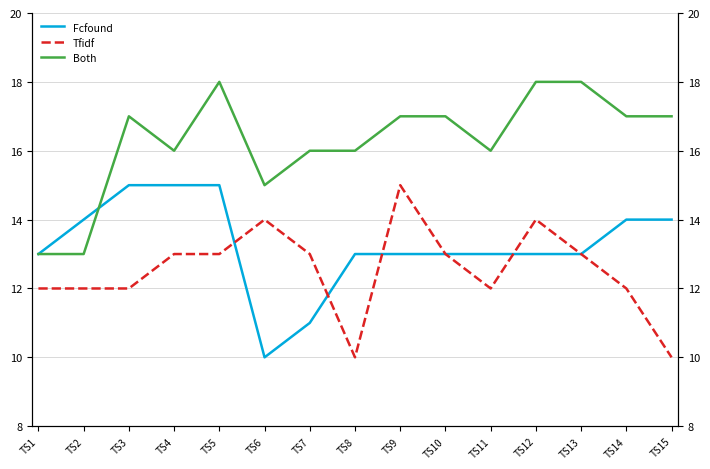

What is the total value across all series at TS12?

45